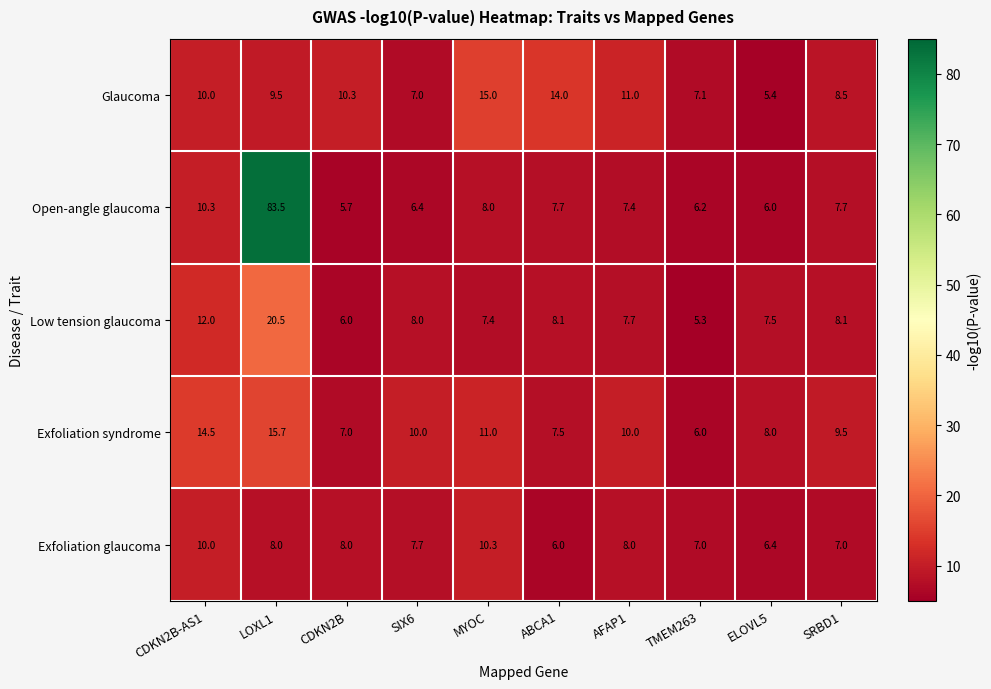

At which category is the sum across all series the highest?

LOXL1